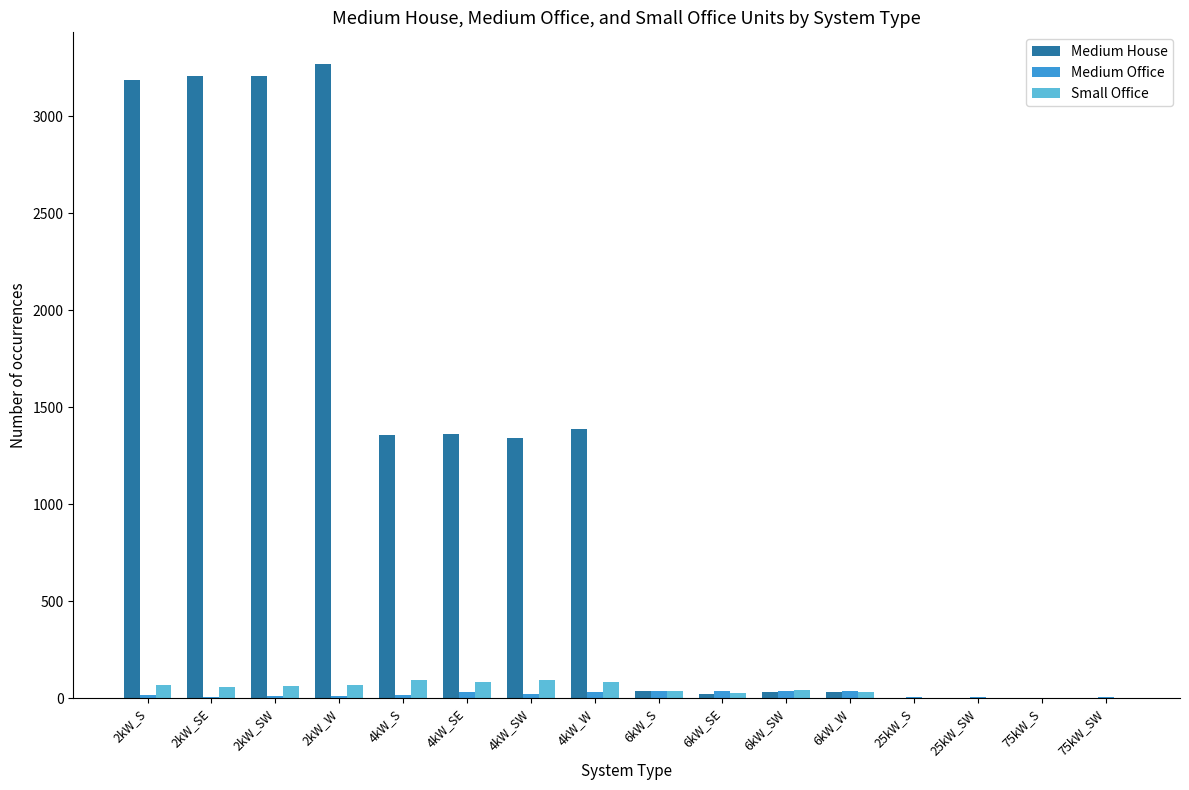

What is the spread (max minus min) of values at 6kW_S?

3